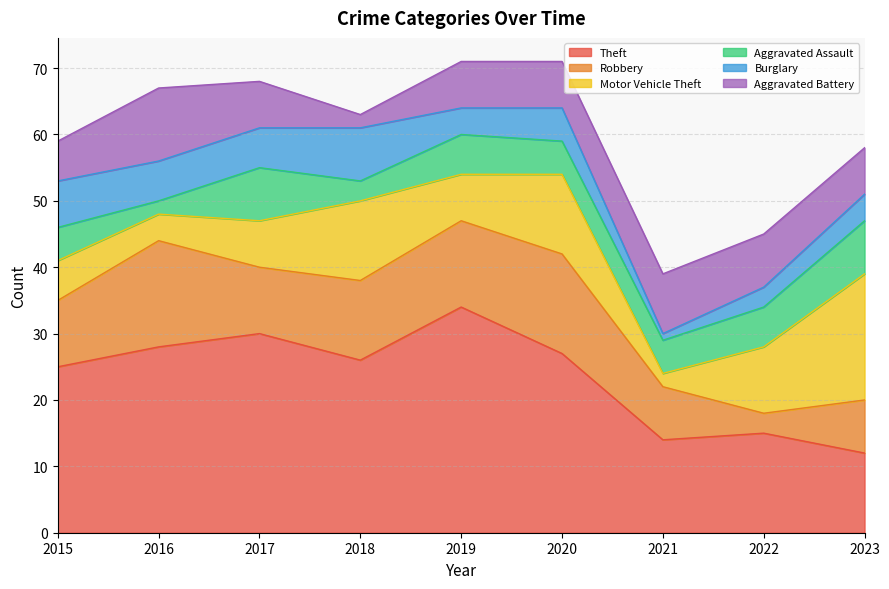

How many interior local peaks does the Theft series have?

3